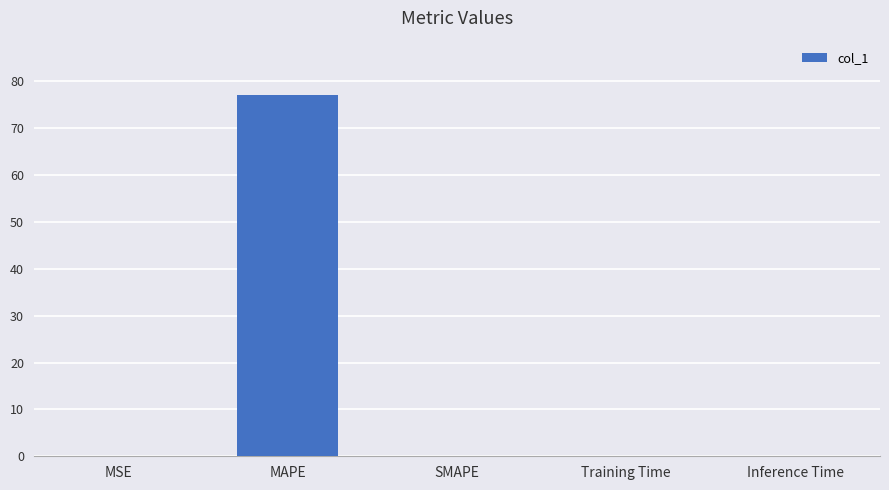

What is the sum of all values?

77.1